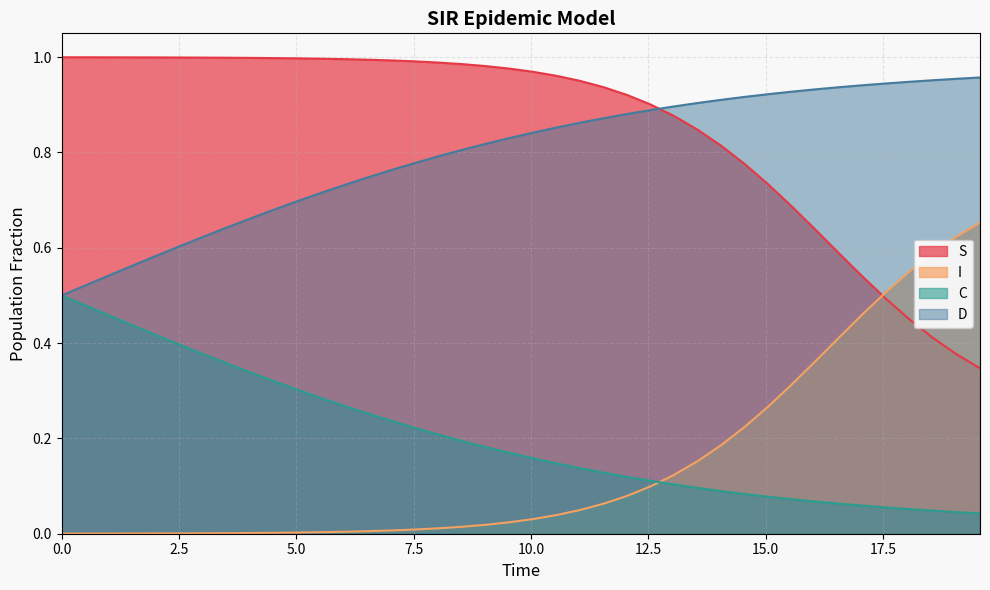

What is the maximum value for S?

1.0